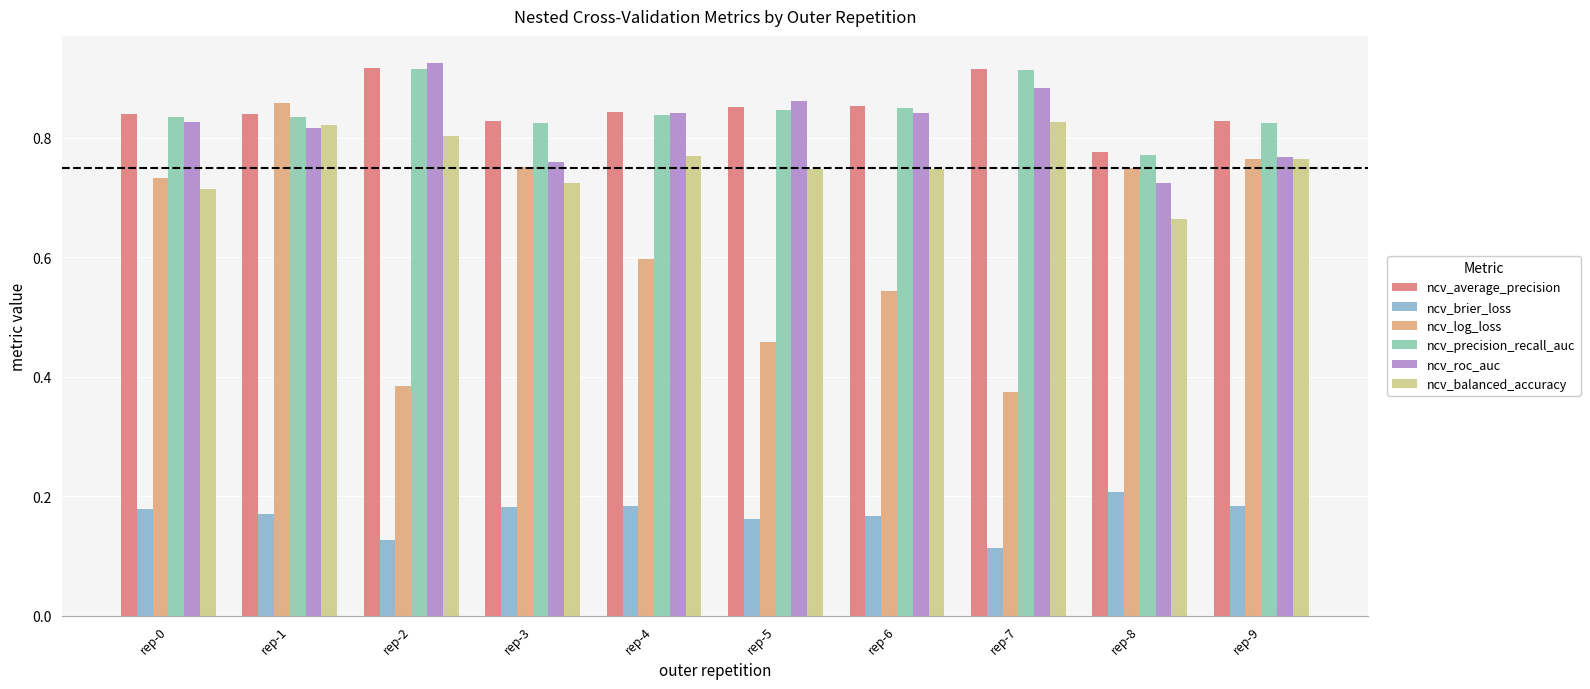

Is it true that ncv_balanced_accuracy equals 0.8 at rep-2?

True